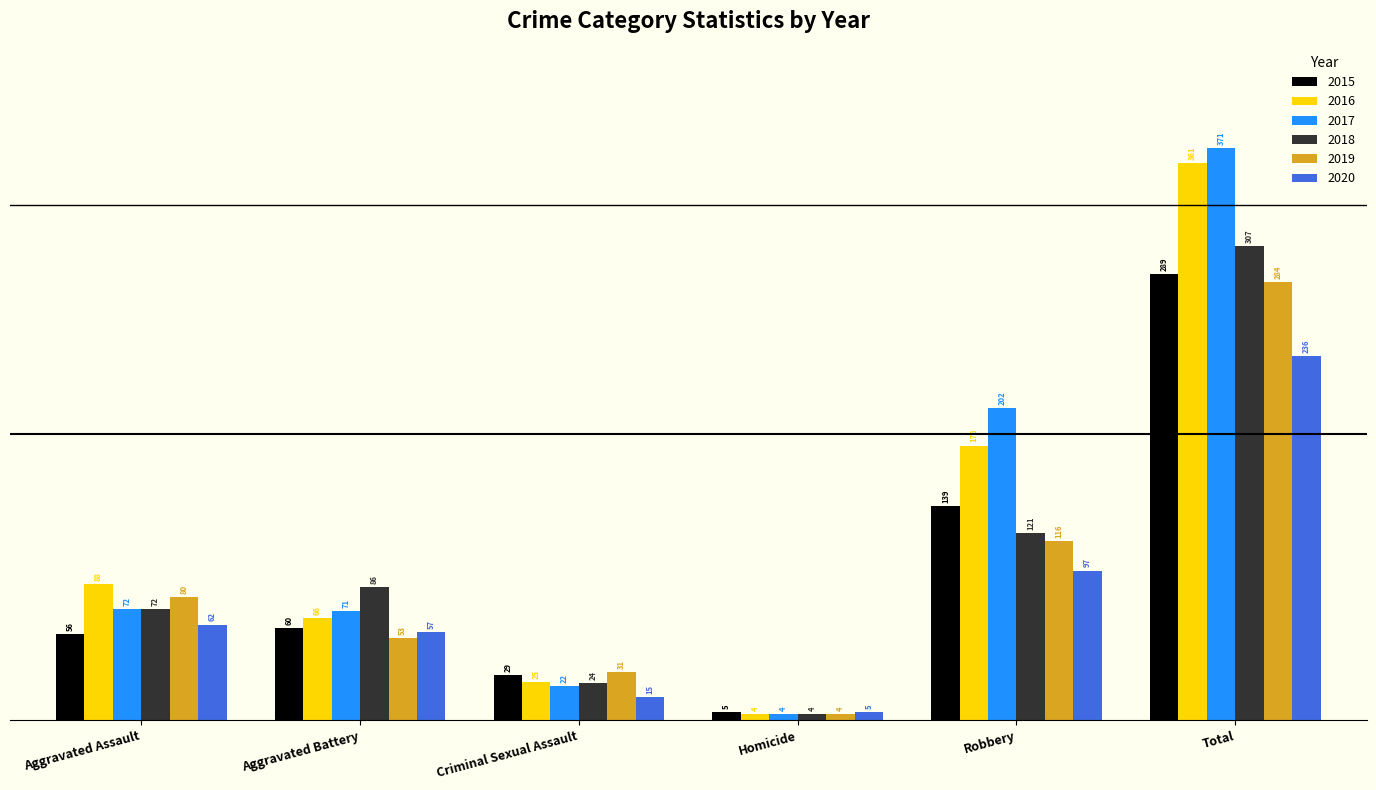

What is the label of the 3rd bar from the left?

Criminal Sexual Assault